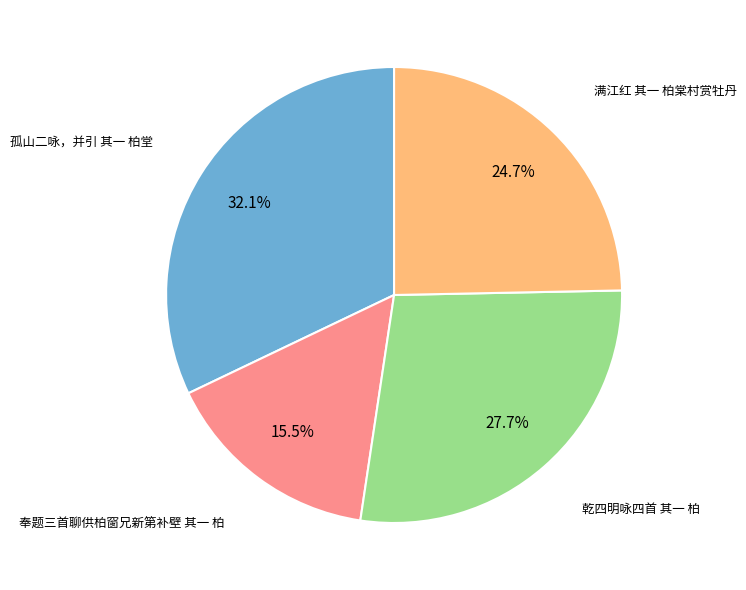

Is there any slice that represents more than half of the pie?

No